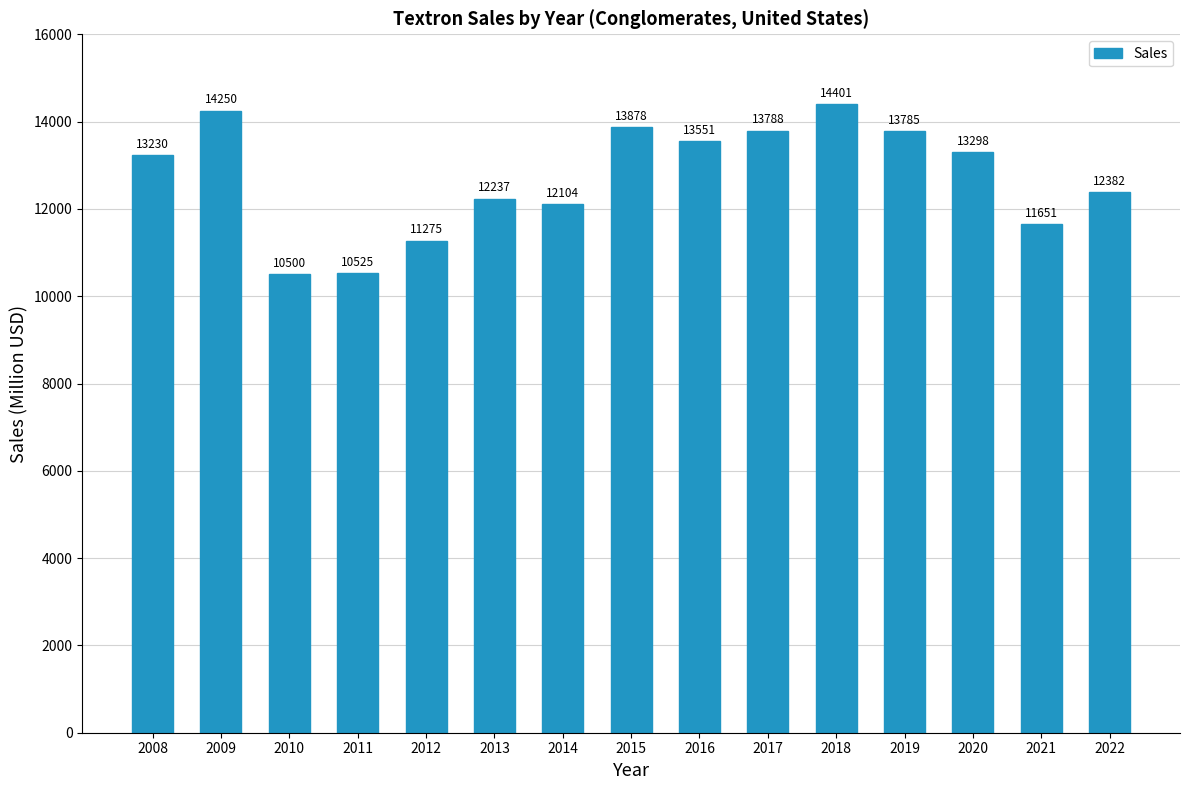

List the labels in order of value, largest first.

2018, 2009, 2015, 2017, 2019, 2016, 2020, 2008, 2022, 2013, 2014, 2021, 2012, 2011, 2010